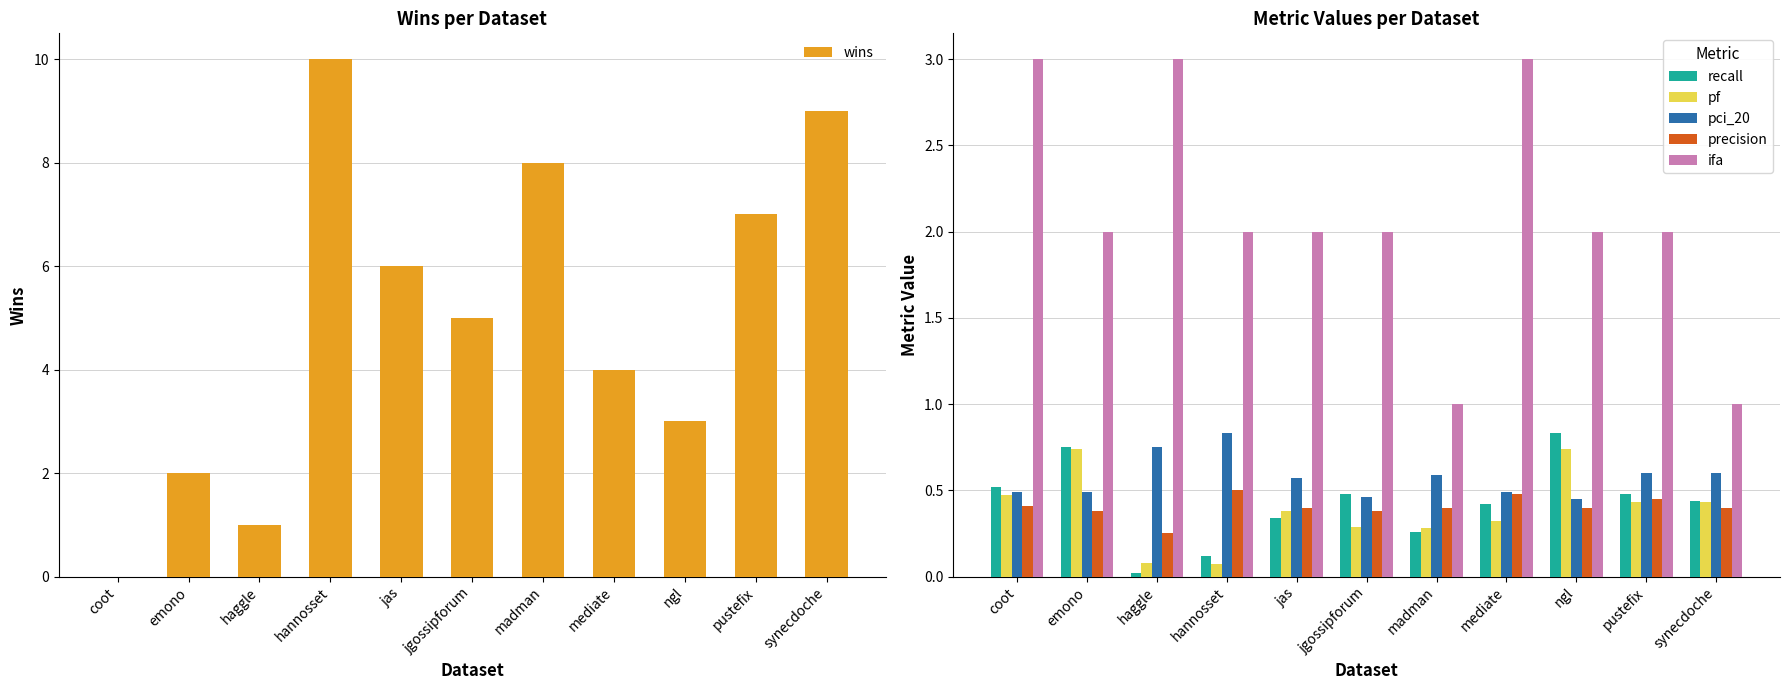

At which label is pf closest to 0?

hannosset